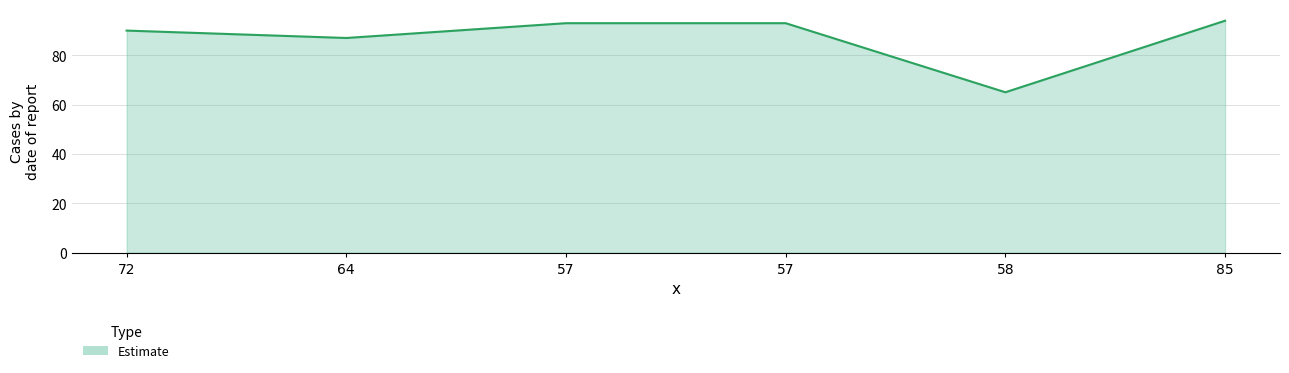

At which category does the chart reach its peak across all series?

85